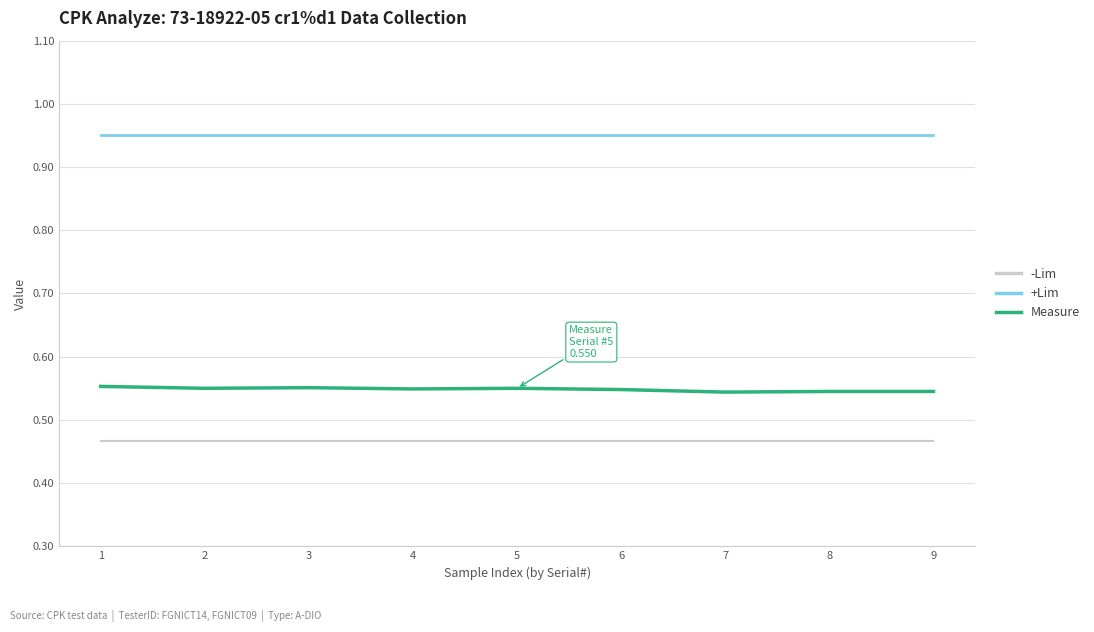

Rank the series by their average value, from lowest to highest.

-Lim, Measure, +Lim